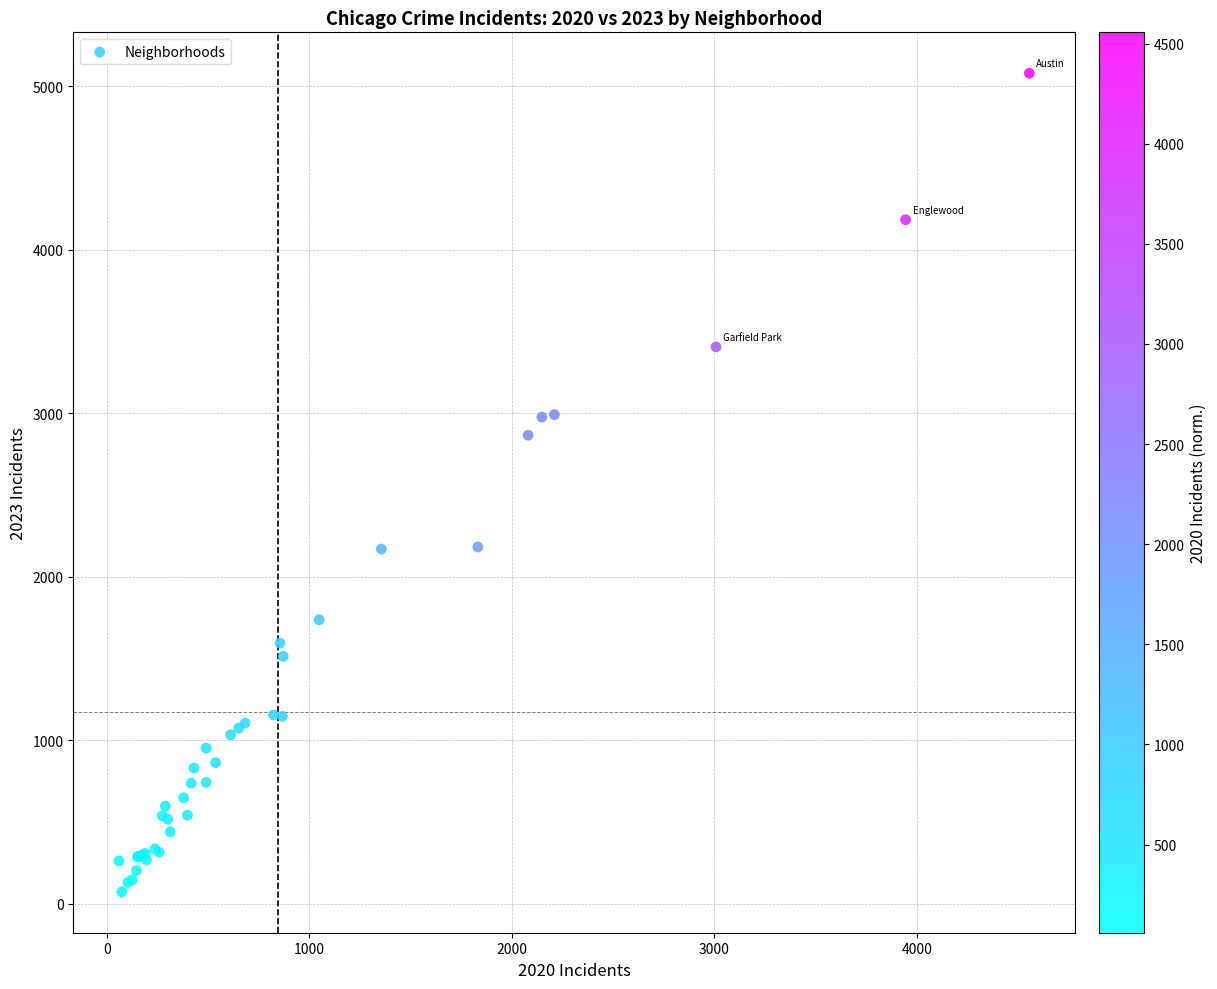

What Y value in the scatter plot is closest to 2575?

2865